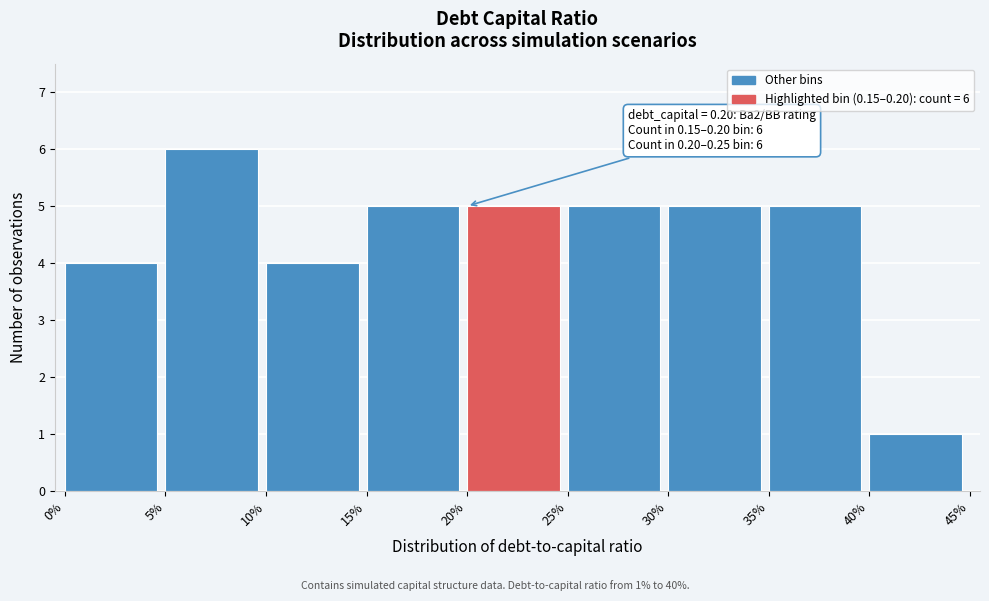

Reading left to right, transcribe all the data shown in this chart.

0%=4	5%=6	10%=4	15%=5	20%=5	25%=5	30%=5	35%=5	40%=1